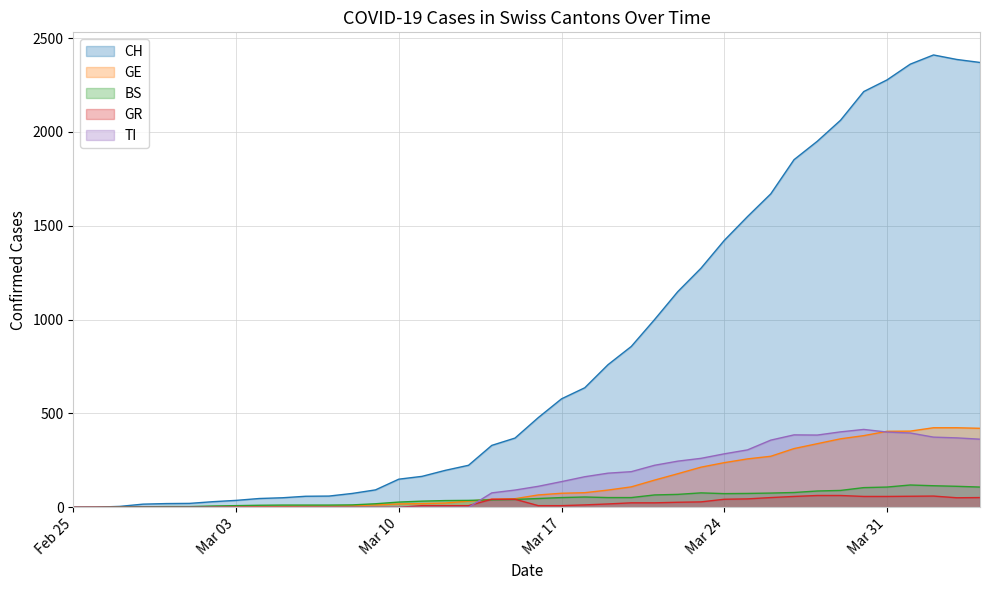

What is the sum of all GE values?

5450